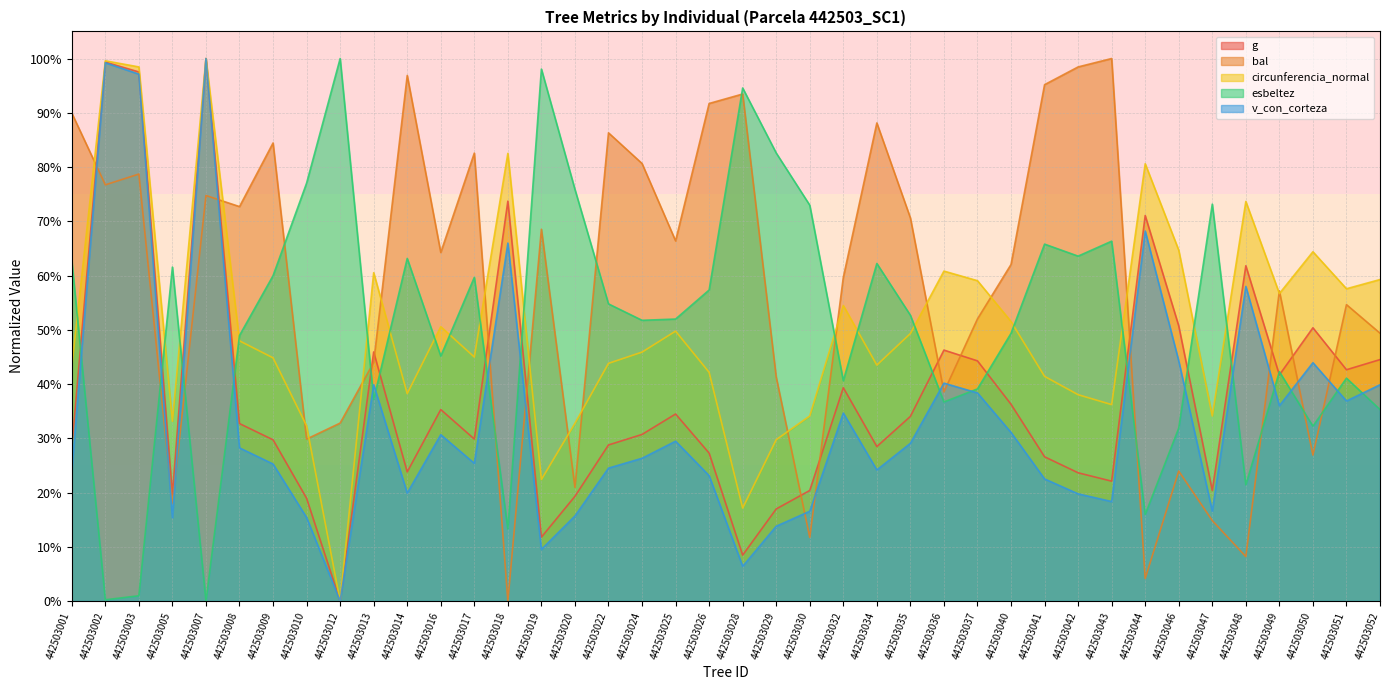

What is the value of the circunferencia_normal point at the 26th from the left?

49.3